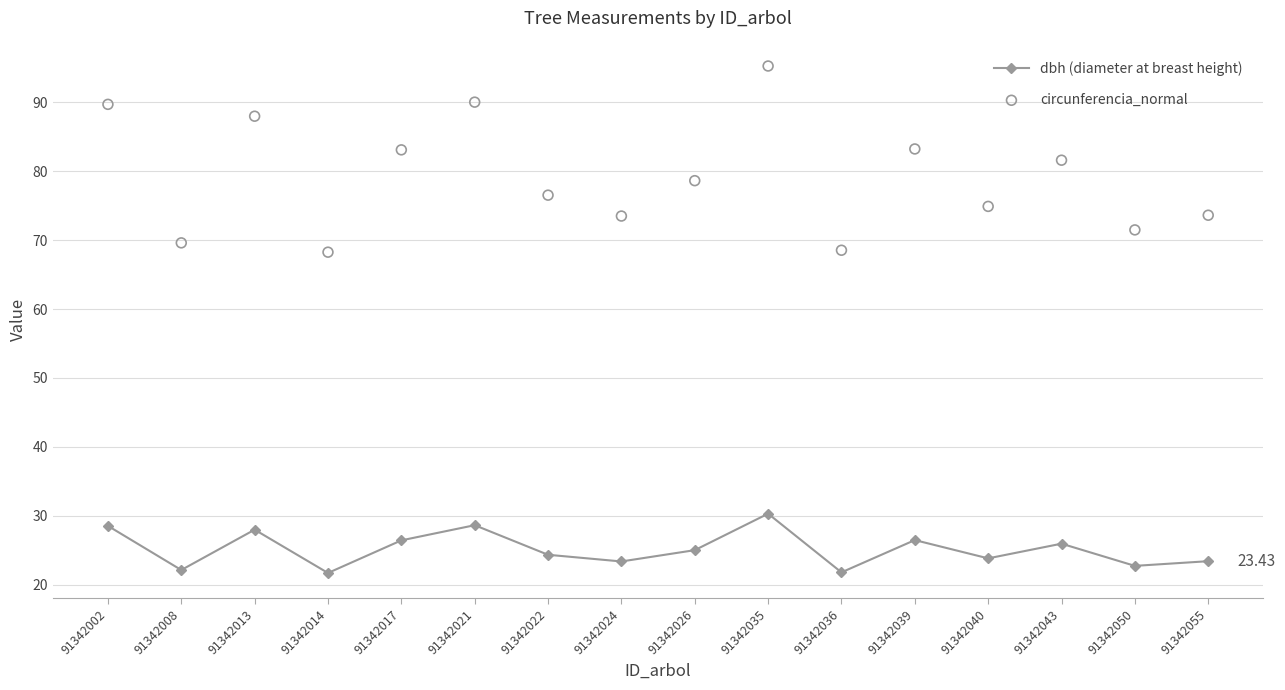

Which series has the widest spread of Y values?

circunferencia_normal